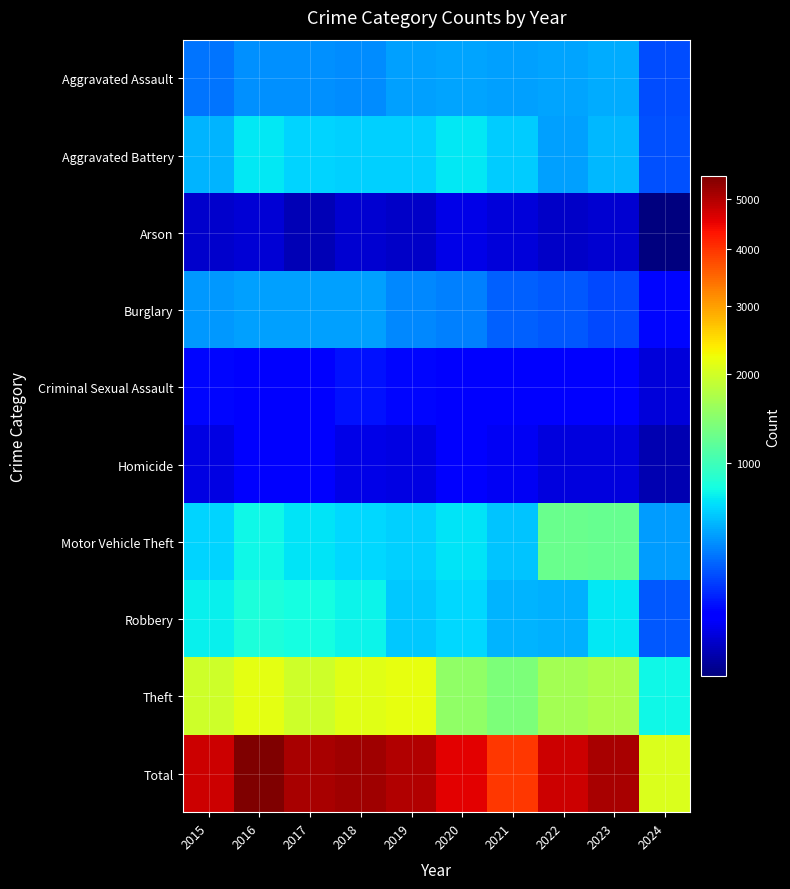

Reading left to right, what are all the values shown in this chart?

Aggravated Assault: 2015=323	2016=402	2017=396	2018=392	2019=452	2020=466	2021=452	2022=458	2023=488	2024=230
Aggravated Battery: 2015=515	2016=691	2017=623	2018=600	2019=608	2020=686	2021=587	2022=446	2023=530	2024=235
Arson: 2015=35	2016=40	2017=23	2018=37	2019=32	2020=55	2021=43	2022=31	2023=39	2024=9
Burglary: 2015=421	2016=451	2017=453	2018=443	2019=383	2020=357	2021=280	2022=253	2023=224	2024=102
Criminal Sexual Assault: 2015=105	2016=87	2017=91	2018=123	2019=102	2020=89	2021=81	2022=94	2023=96	2024=43
Homicide: 2015=50	2016=87	2017=82	2018=56	2019=53	2020=81	2021=69	2022=49	2023=48	2024=21
Motor Vehicle Theft: 2015=614	2016=756	2017=680	2018=631	2019=611	2020=673	2021=560	2022=1272	2023=1245	2024=440
Robbery: 2015=726	2016=819	2017=780	2018=741	2019=577	2020=637	2021=506	2022=495	2023=690	2024=261
Theft: 2015=1981	2016=2148	2017=1968	2018=2140	2019=2190	2020=1512	2021=1392	2022=1664	2023=1720	2024=751
Total: 2015=4770	2016=5481	2017=5096	2018=5163	2019=5008	2020=4556	2021=3970	2022=4762	2023=5080	2024=2092